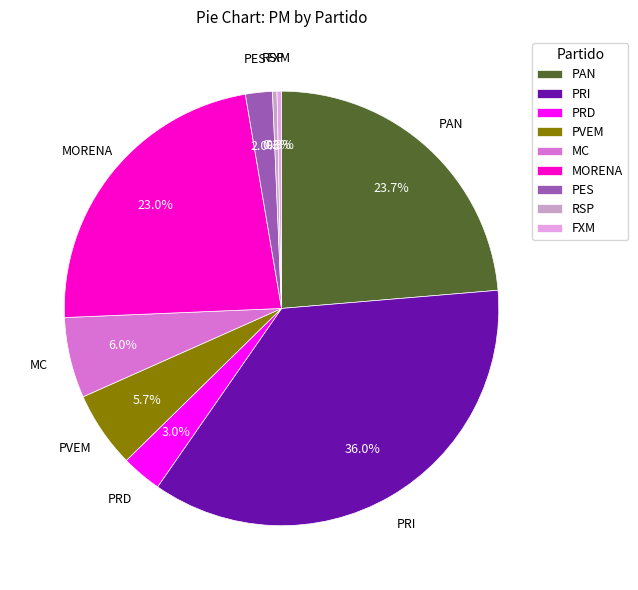

What is the largest slice in the pie chart?

PRI